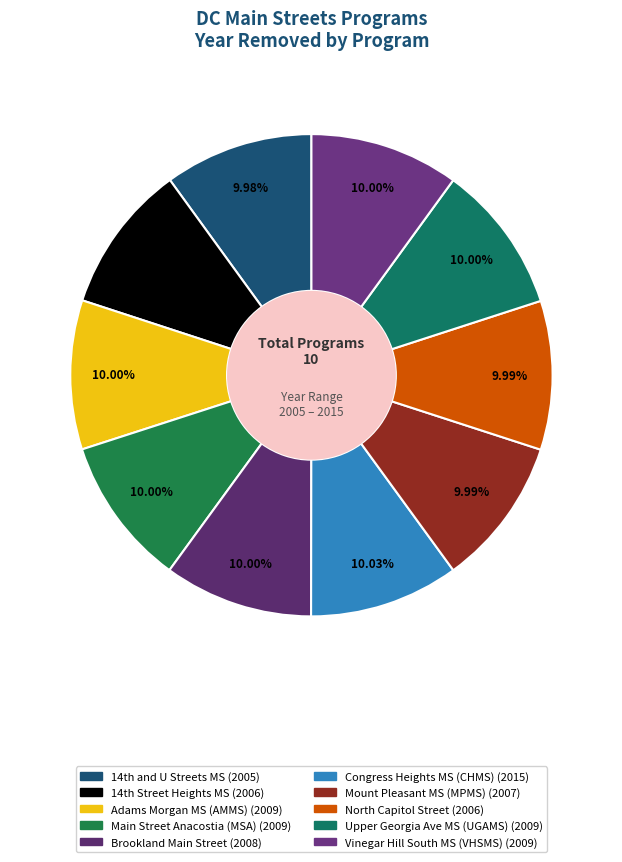

To the nearest percent, what is the average slice percentage?

10%